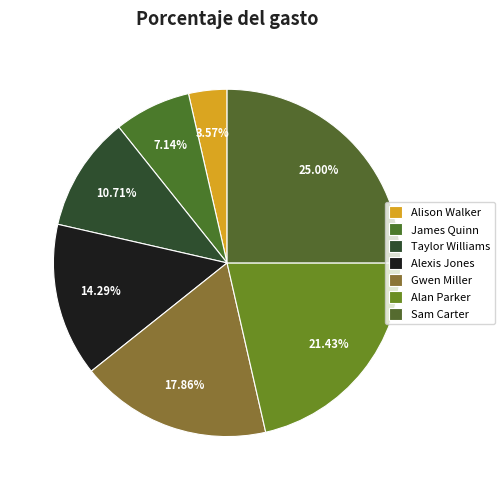

Rank the categories by value from highest to lowest.

Sam Carter, Alan Parker, Gwen Miller, Alexis Jones, Taylor Williams, James Quinn, Alison Walker